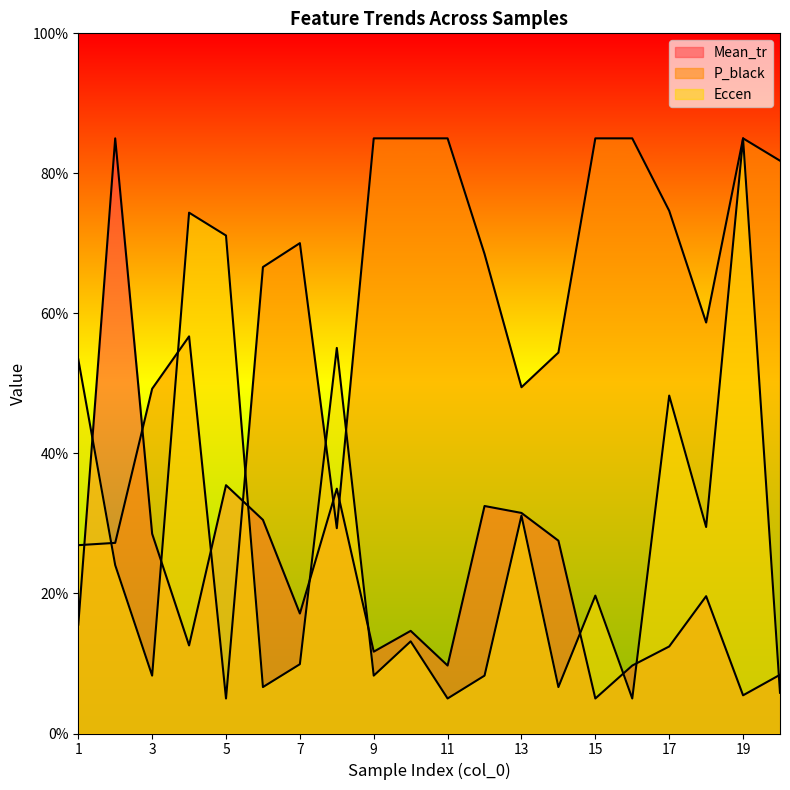

What is the sum of the Eccen values at 3 and 2?

32.3